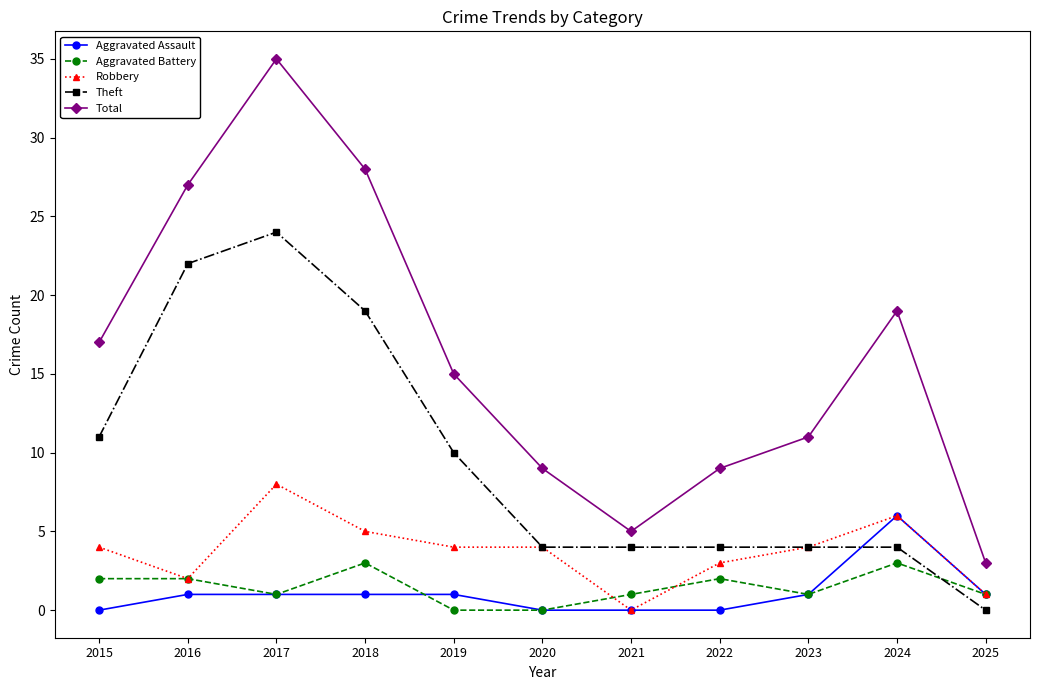

Reading right to left, transcribe all the data shown in this chart.

Aggravated Assault: 2025=1	2024=6	2023=1	2022=0	2021=0	2020=0	2019=1	2018=1	2017=1	2016=1	2015=0
Aggravated Battery: 2025=1	2024=3	2023=1	2022=2	2021=1	2020=0	2019=0	2018=3	2017=1	2016=2	2015=2
Robbery: 2025=1	2024=6	2023=4	2022=3	2021=0	2020=4	2019=4	2018=5	2017=8	2016=2	2015=4
Theft: 2025=0	2024=4	2023=4	2022=4	2021=4	2020=4	2019=10	2018=19	2017=24	2016=22	2015=11
Total: 2025=3	2024=19	2023=11	2022=9	2021=5	2020=9	2019=15	2018=28	2017=35	2016=27	2015=17